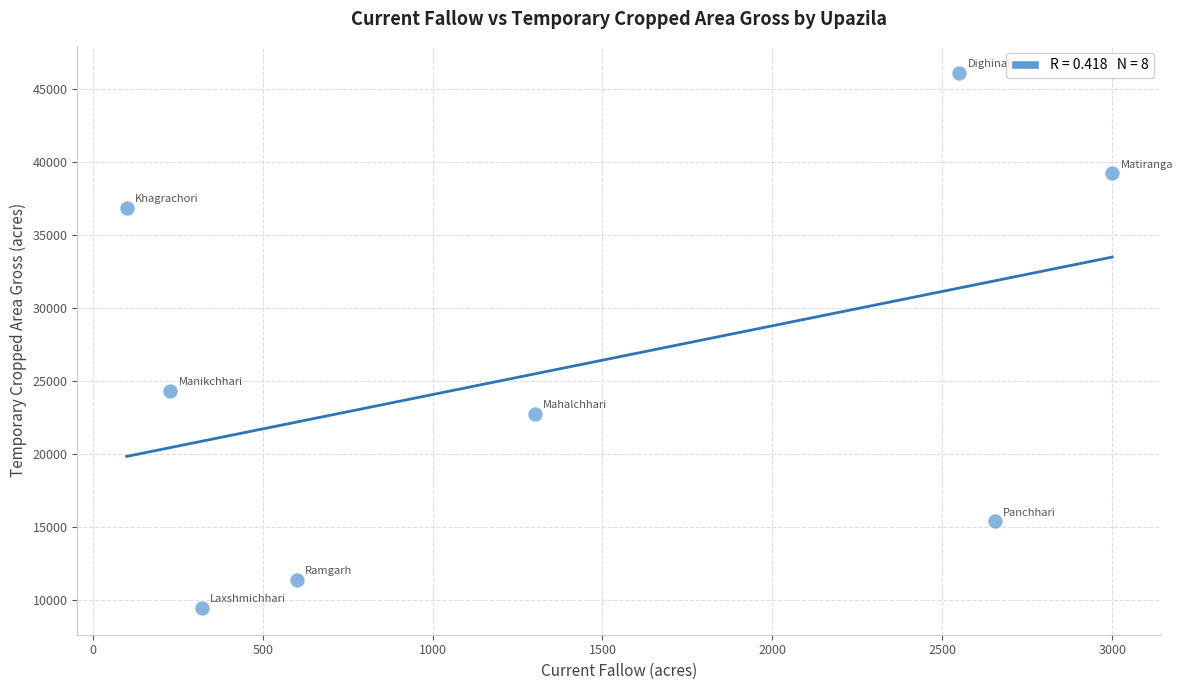

What Y value in the scatter plot is closest to 27781?

24324